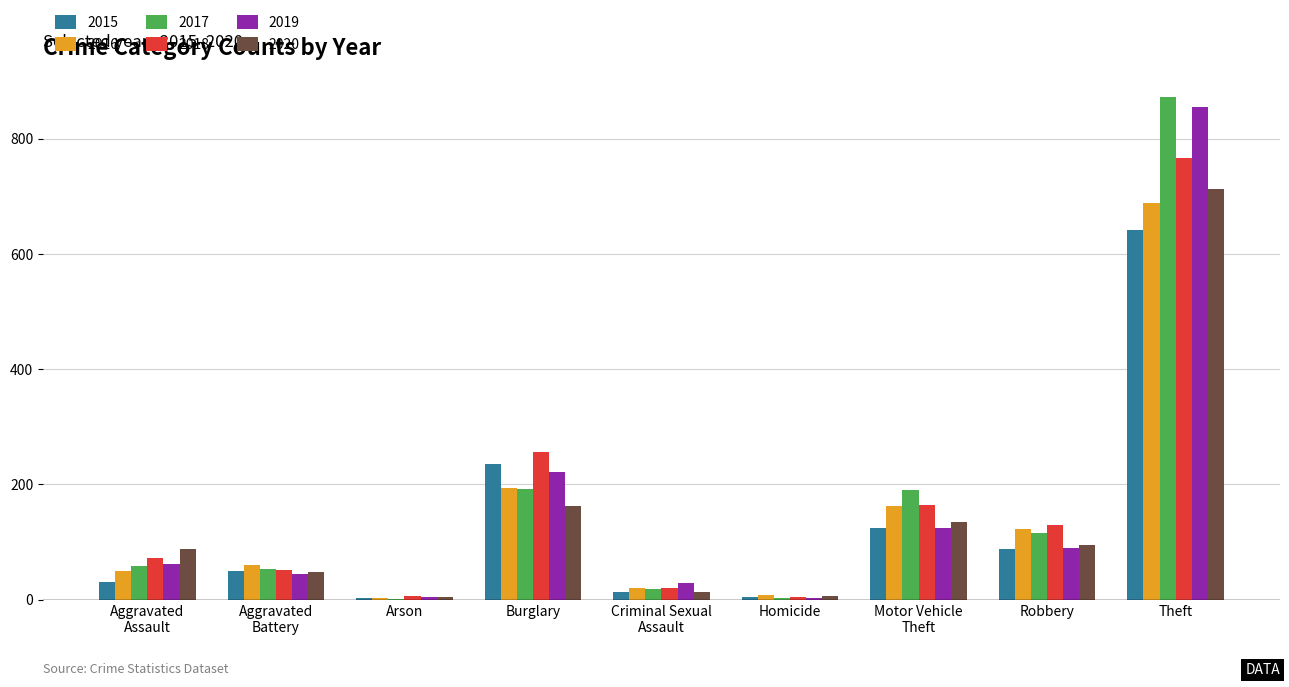

Count the number of categories in the chart.

9